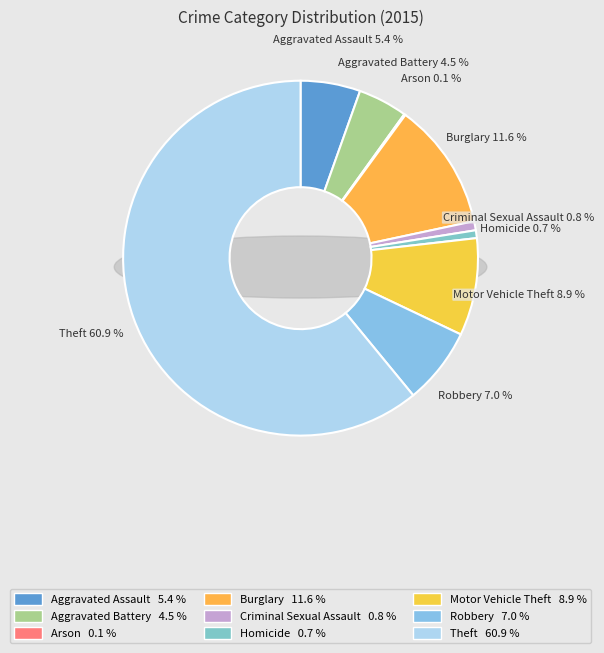

What portion of the pie excludes Motor Vehicle Theft?

91.1%